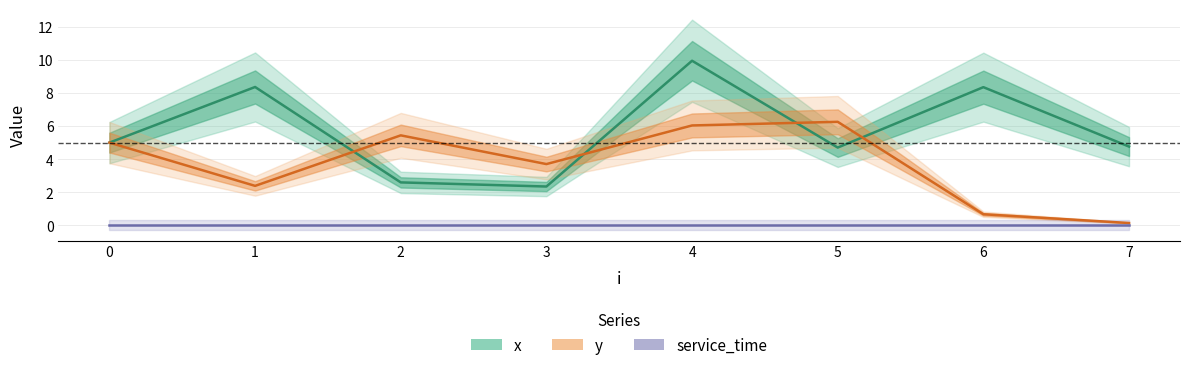

True or false: x has a value of 3.0 at 0.

False